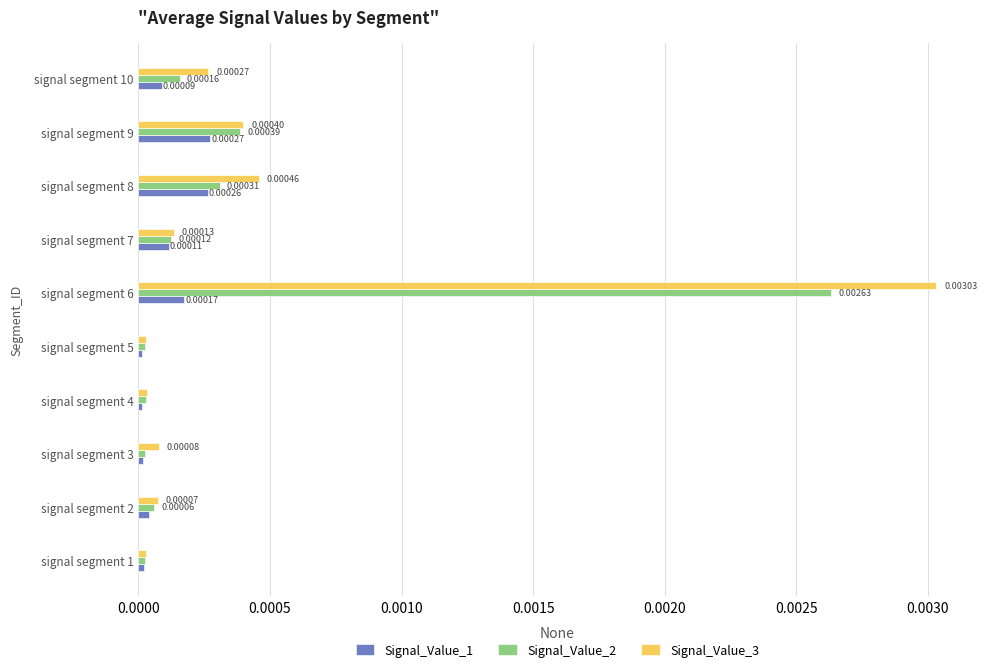

What are all the series names shown in the legend?

Signal_Value_1, Signal_Value_2, Signal_Value_3